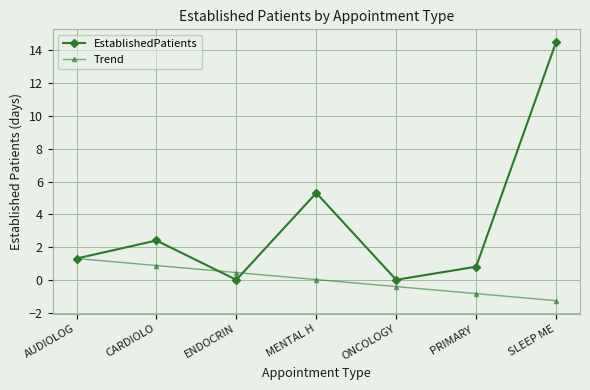

True or false: EstablishedPatients has a value of 0.8 at PRIMARY .

True